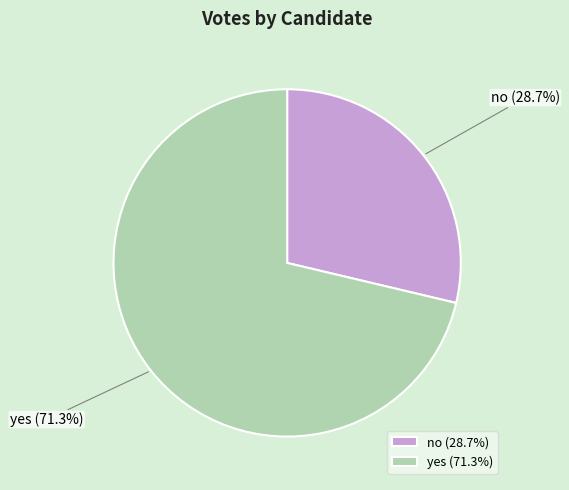

Combined, do yes and no account for over 50%?

Yes